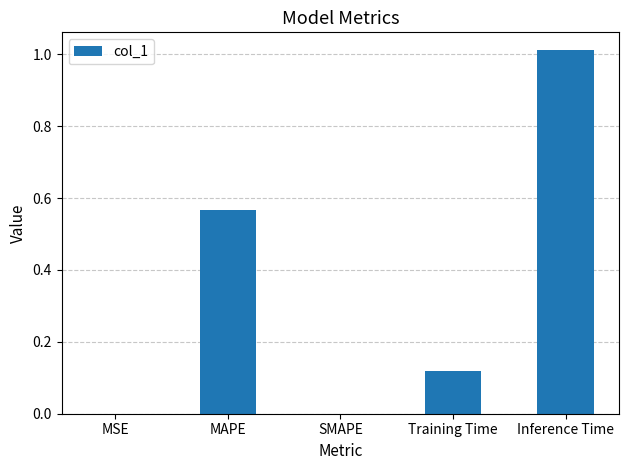

Which category has the highest value across all series?

Inference Time